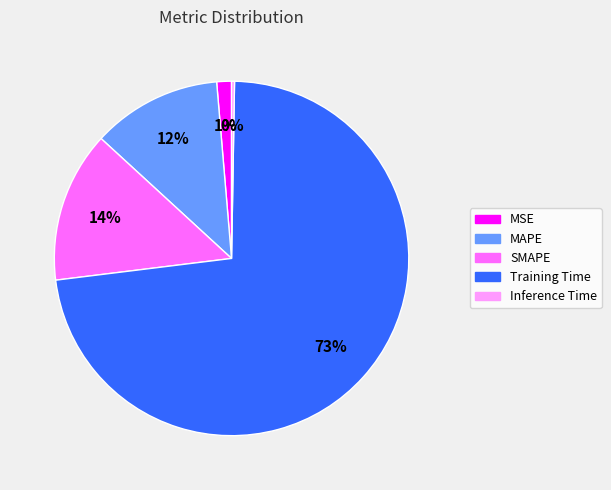

Which has a higher value, MAPE or Training Time?

Training Time